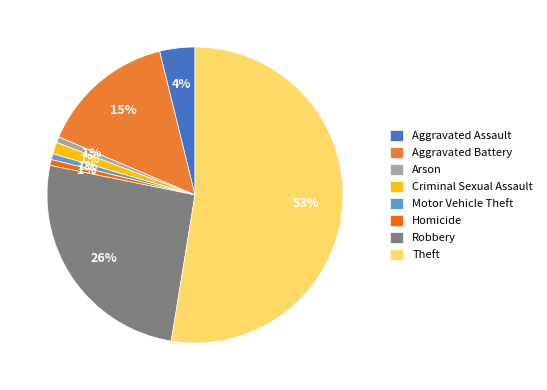

To the nearest percent, what is the average slice percentage?

12%